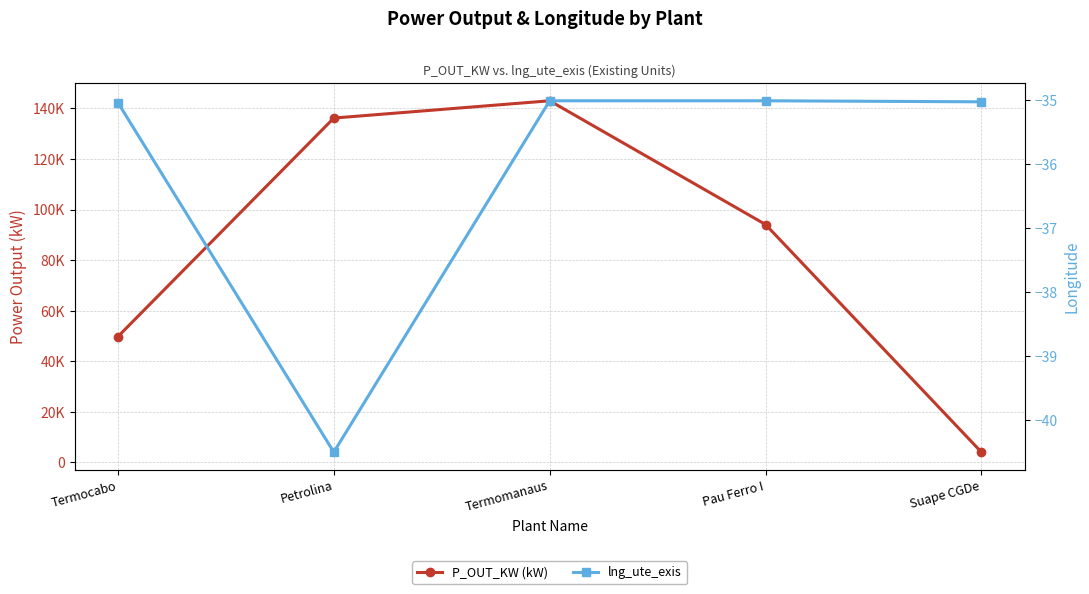

What is the value of the lng_ute_exis point at the 3rd from the left?

-35.0